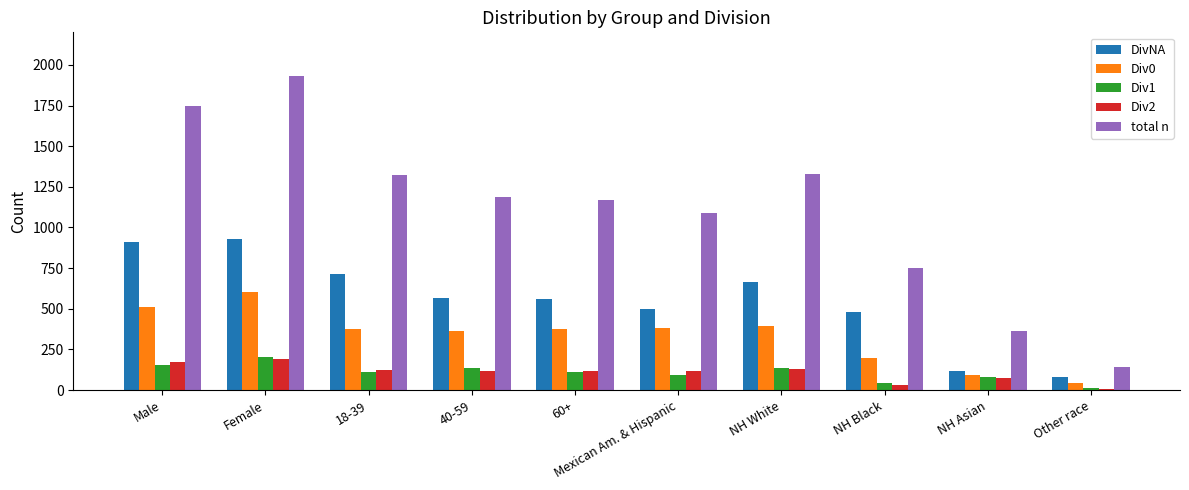

Which series has the largest range (max minus min)?

total n